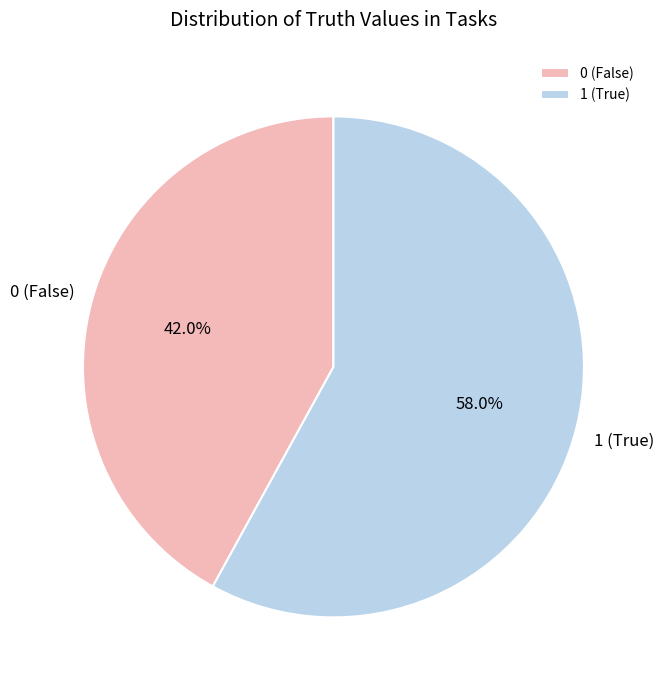

What percentage is the 0 slice, to the nearest percent?

42%